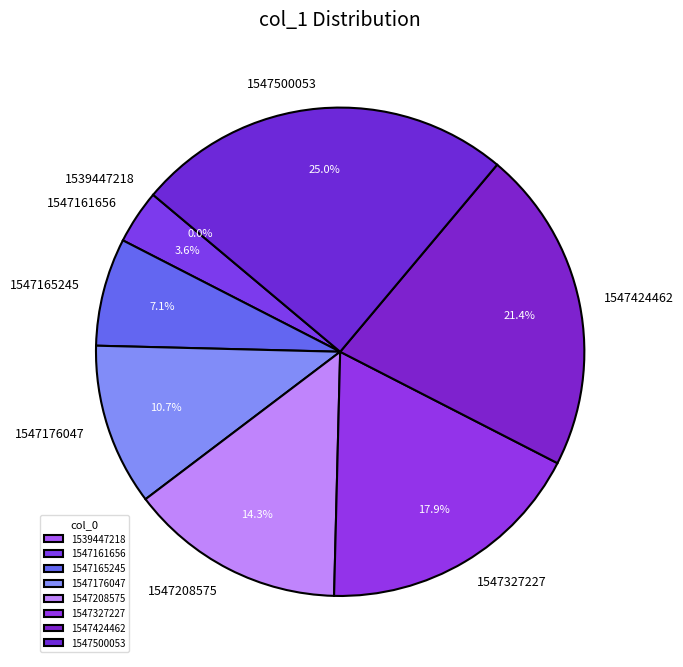

Rank the categories by value from highest to lowest.

1547500053, 1547424462, 1547327227, 1547208575, 1547176047, 1547165245, 1547161656, 1539447218